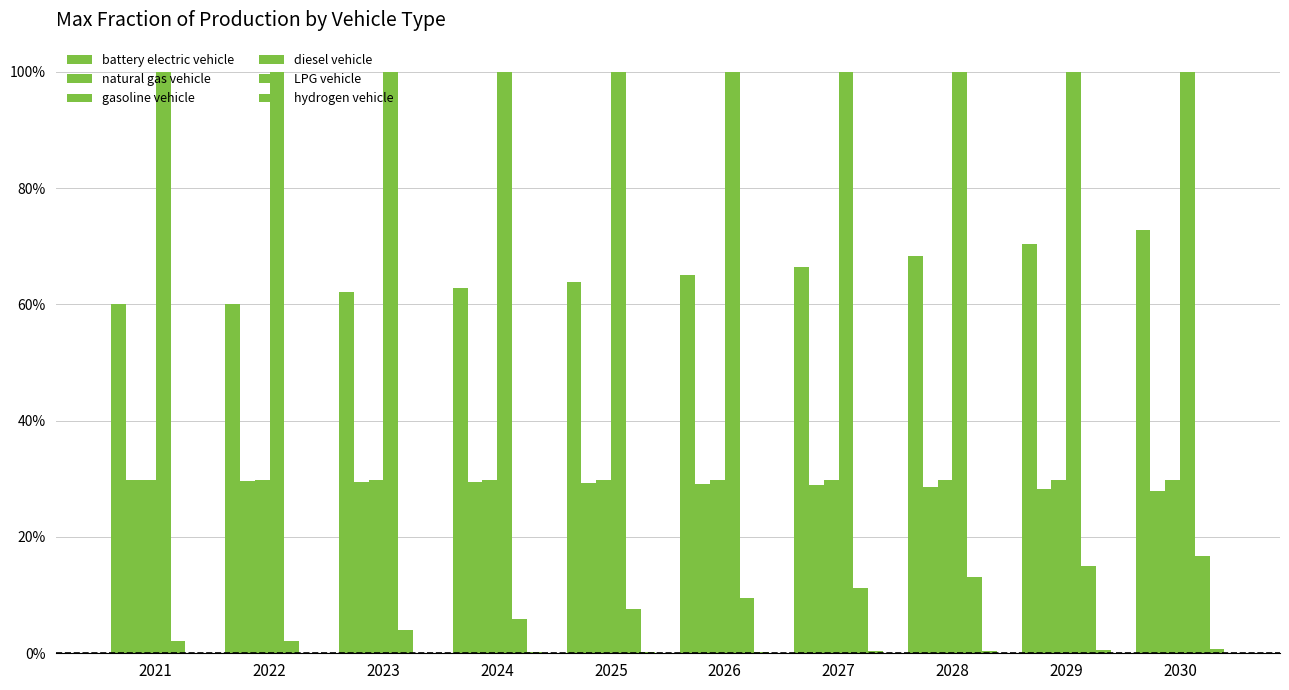

Reading right to left, what are all the values shown in this chart?

battery electric vehicle: 0.7	0.7	0.7	0.7	0.6	0.6	0.6	0.6	0.6	0.6
natural gas vehicle: 0.3	0.3	0.3	0.3	0.3	0.3	0.3	0.3	0.3	0.3
gasoline vehicle: 0.3	0.3	0.3	0.3	0.3	0.3	0.3	0.3	0.3	0.3
diesel vehicle: 1.0	1.0	1.0	1.0	1.0	1.0	1.0	1.0	1.0	1.0
LPG vehicle: 0.2	0.1	0.1	0.1	0.1	0.1	0.1	0.0	0.0	0.0
hydrogen vehicle: 0.0	0.0	0.0	0.0	0.0	0.0	0.0	0.0	0.0	0.0